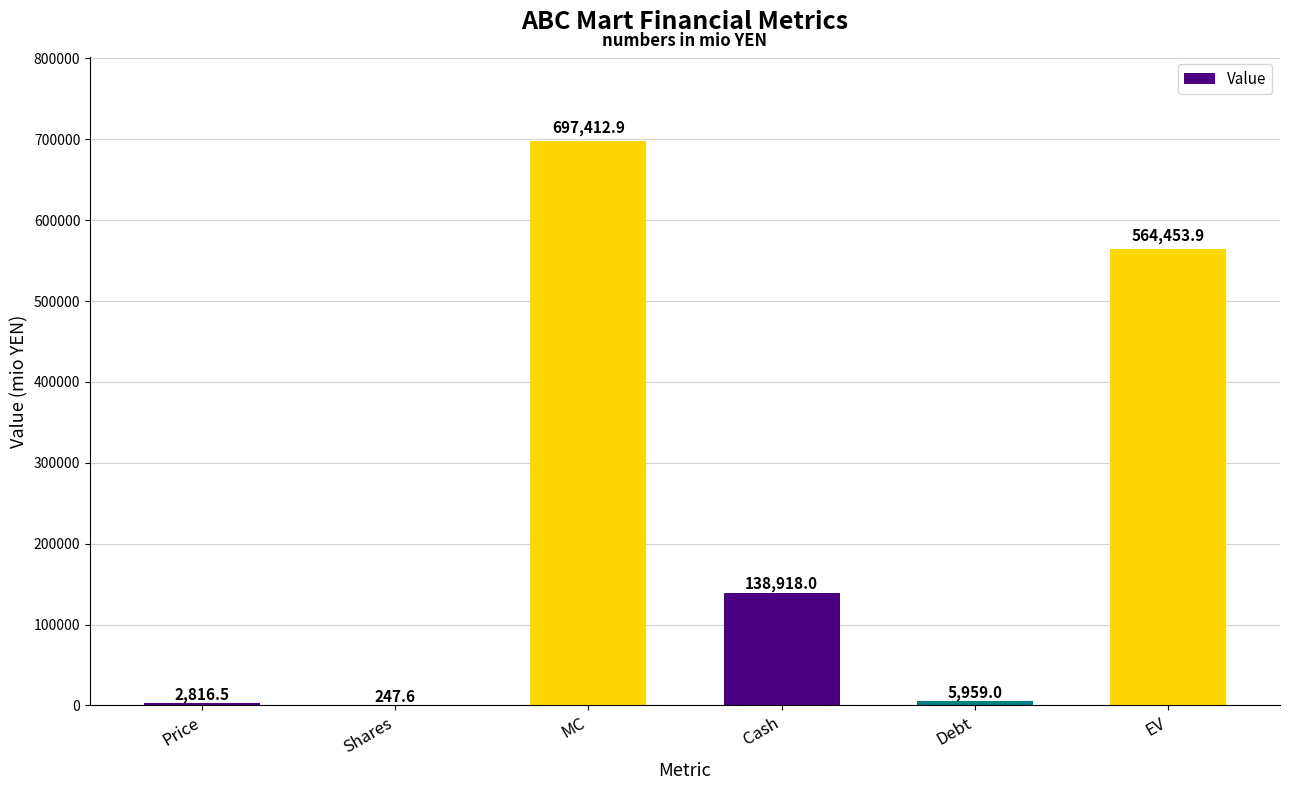

What is the sum of all values?

1409807.9